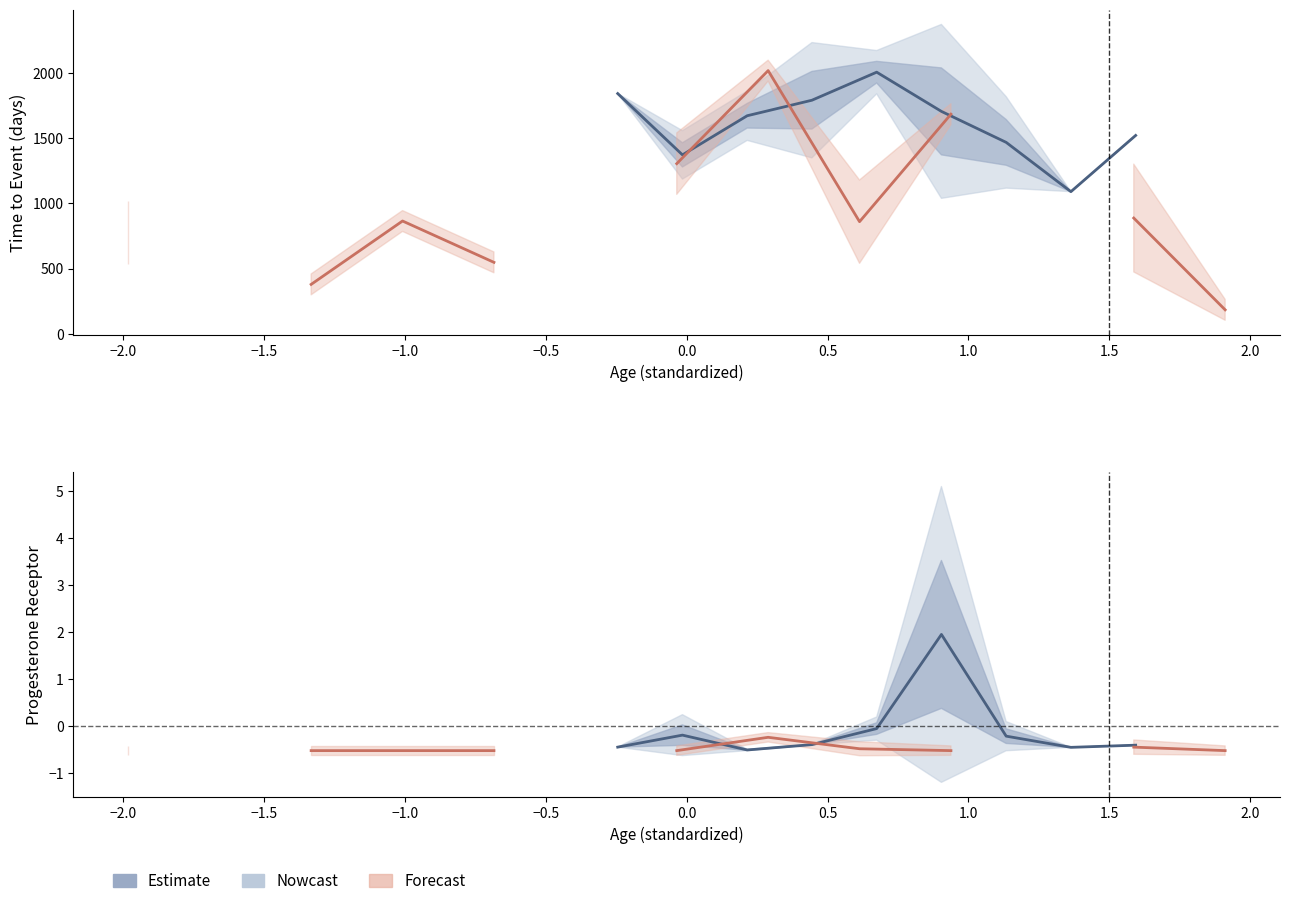

The value of Forecast (event) at −1.5 is -0.5. True or false?

True